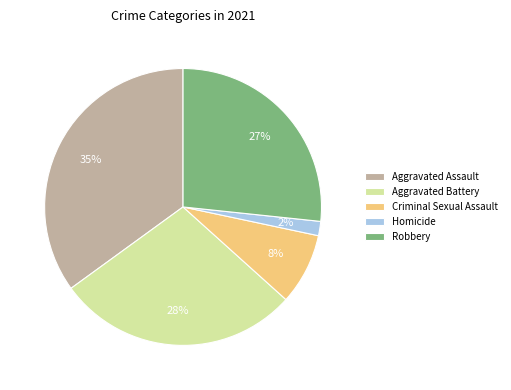

To the nearest percent, what is the difference between the Aggravated Assault and Robbery slice percentages?

8%